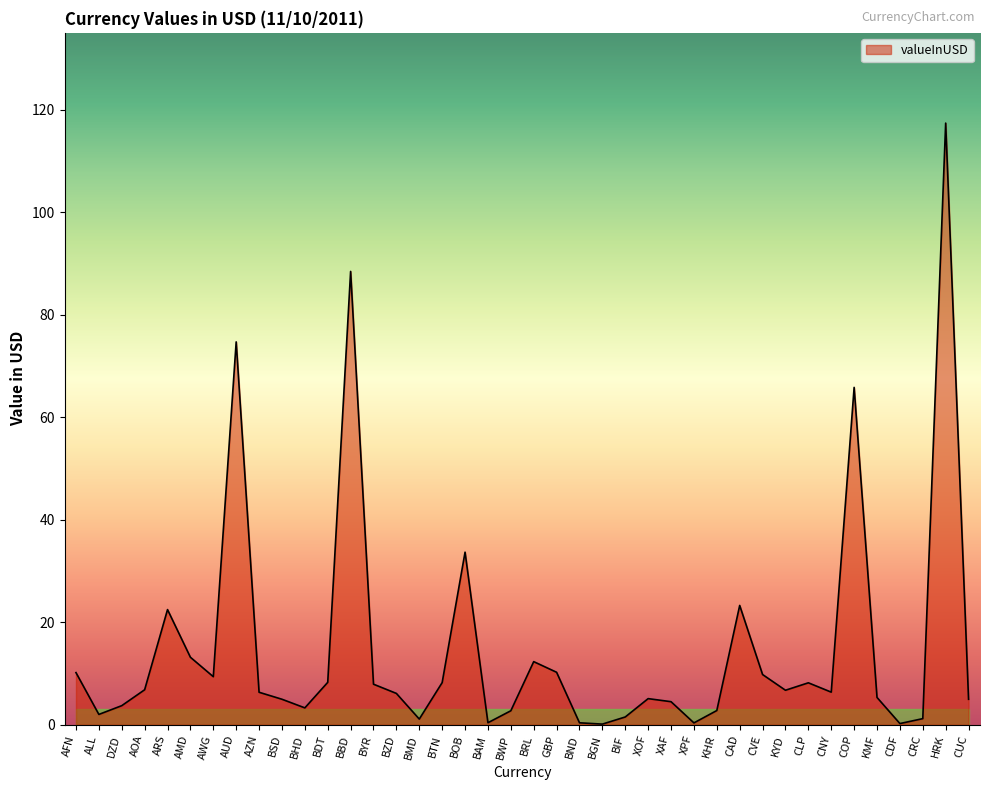

What position from the left is AUD?

8